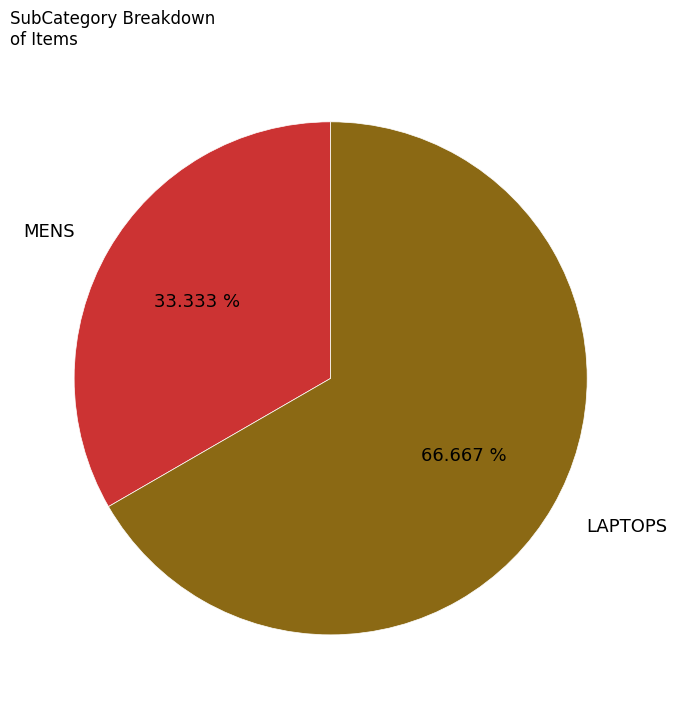

How many slices are in this pie chart?

2